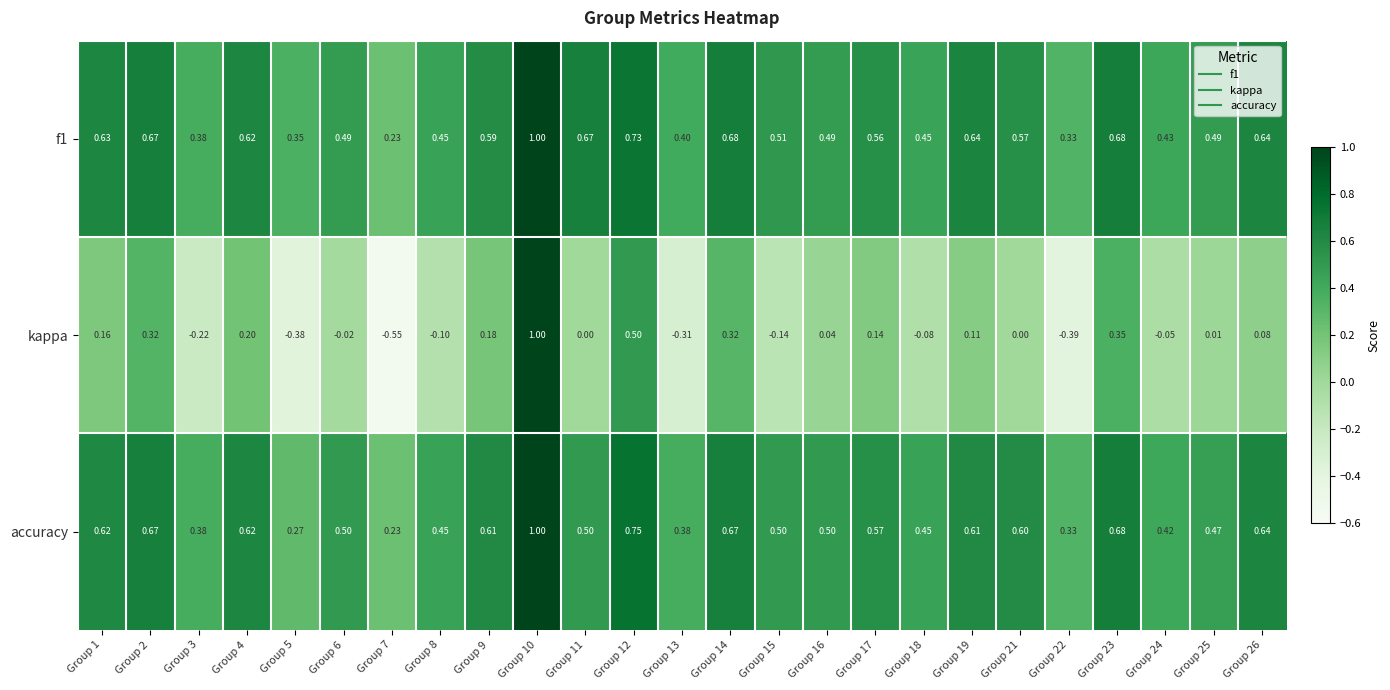

Is the value of f1 at Group 3 greater than the value of kappa at Group 10?

No